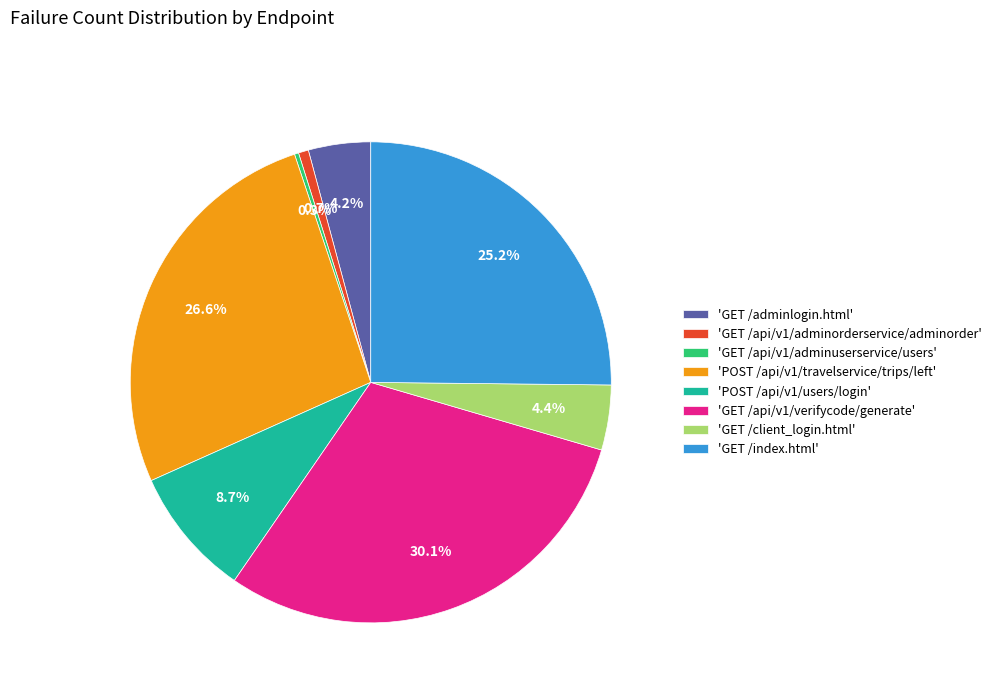

Does any single category account for the majority?

No